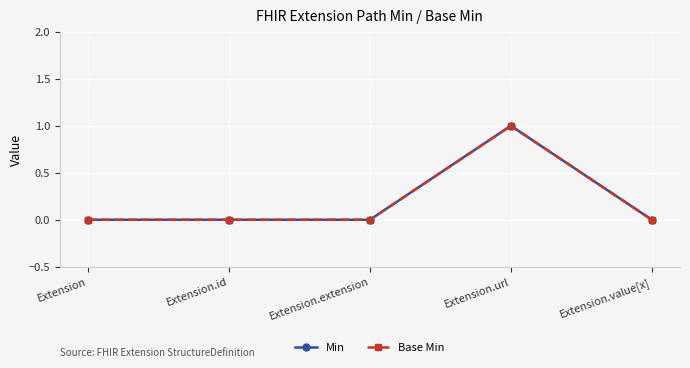

Is this an area chart (filled region under the line)?

No